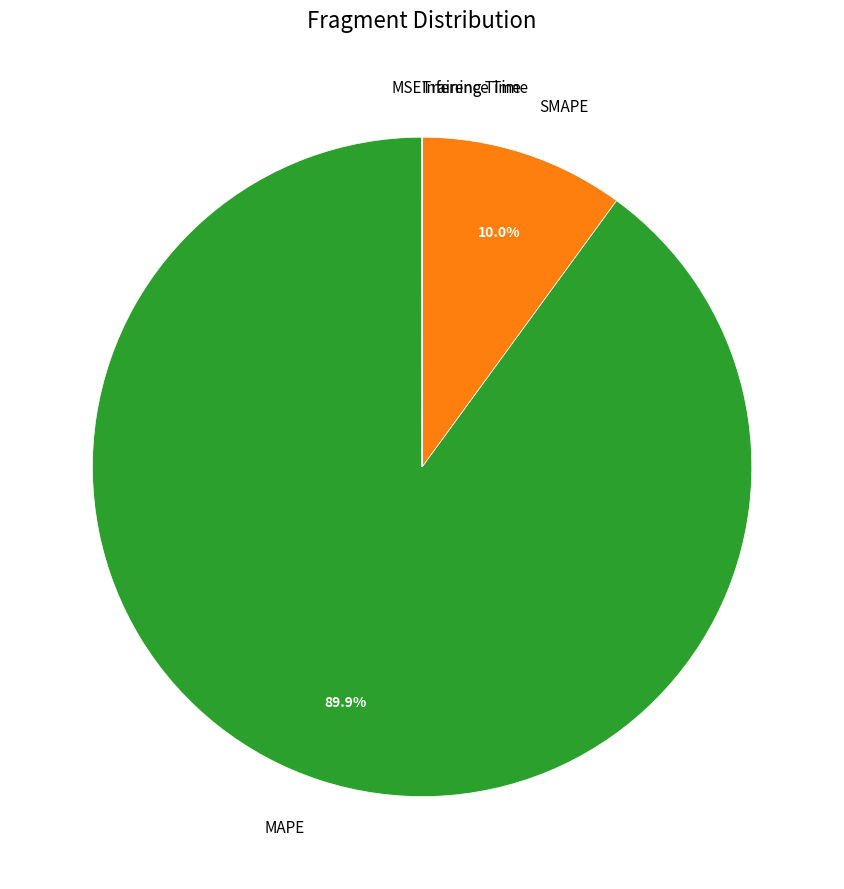

Which slice is the largest?

MAPE